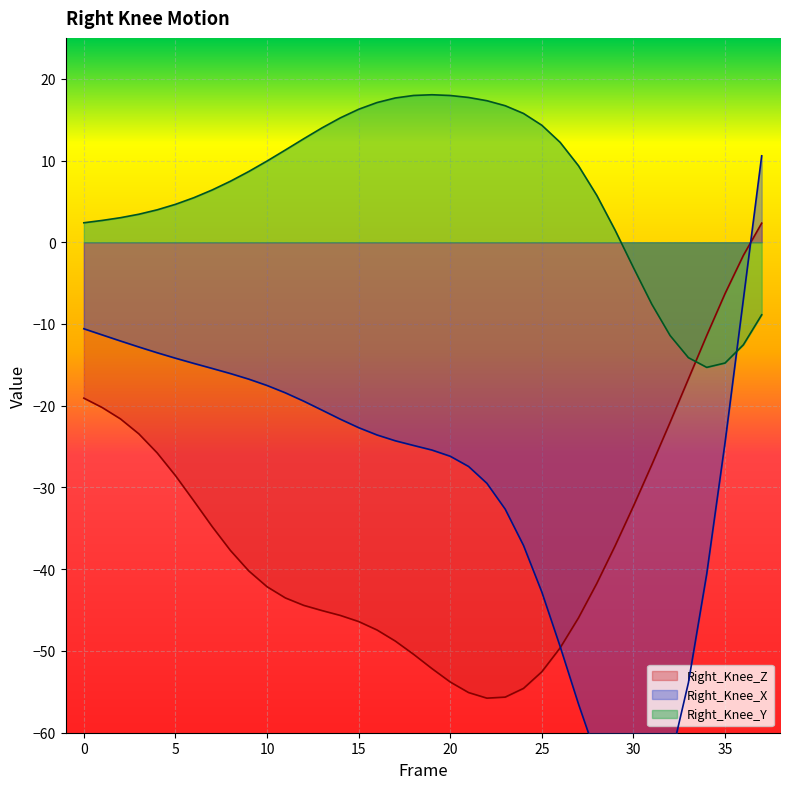

At which category does the chart reach its peak across all series?

19